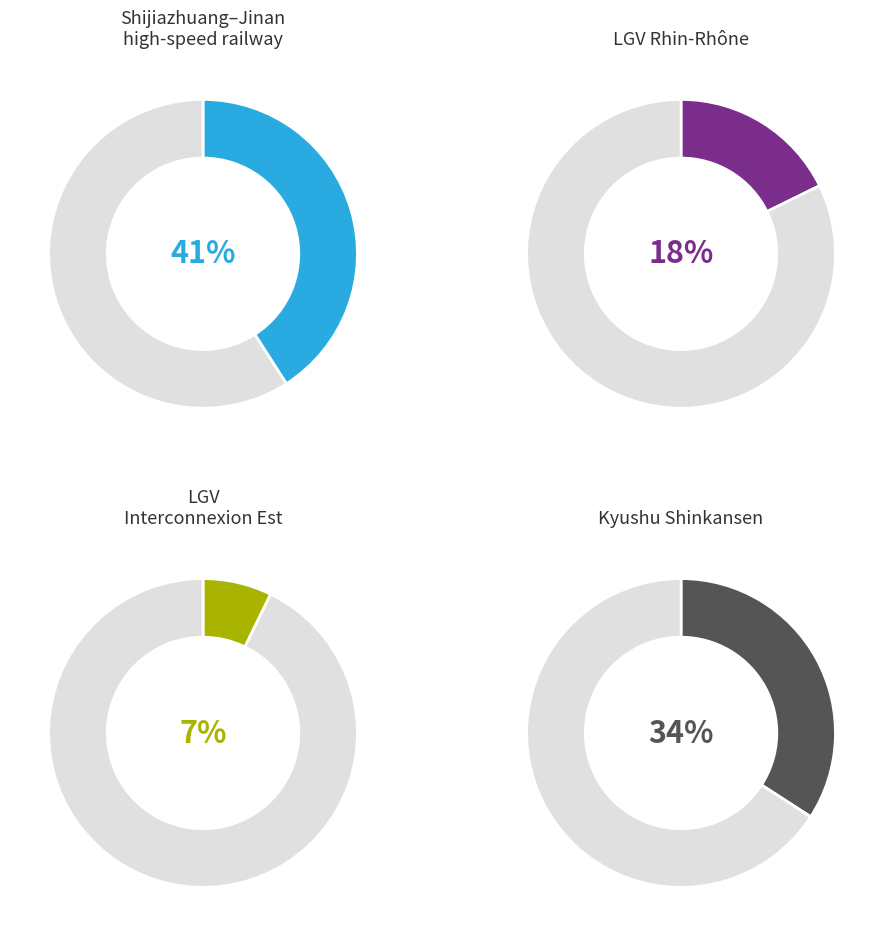

The LGV Interconnexion Est slice represents 1% of the pie. True or false?

False